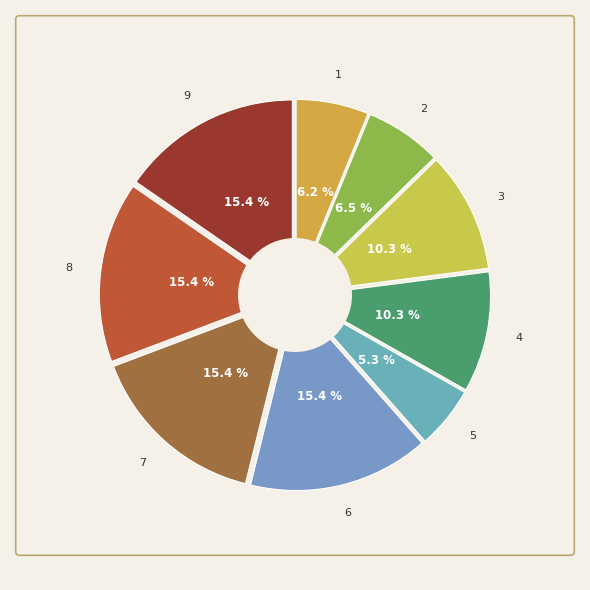

How much of the chart is everything except 0?

100.0%